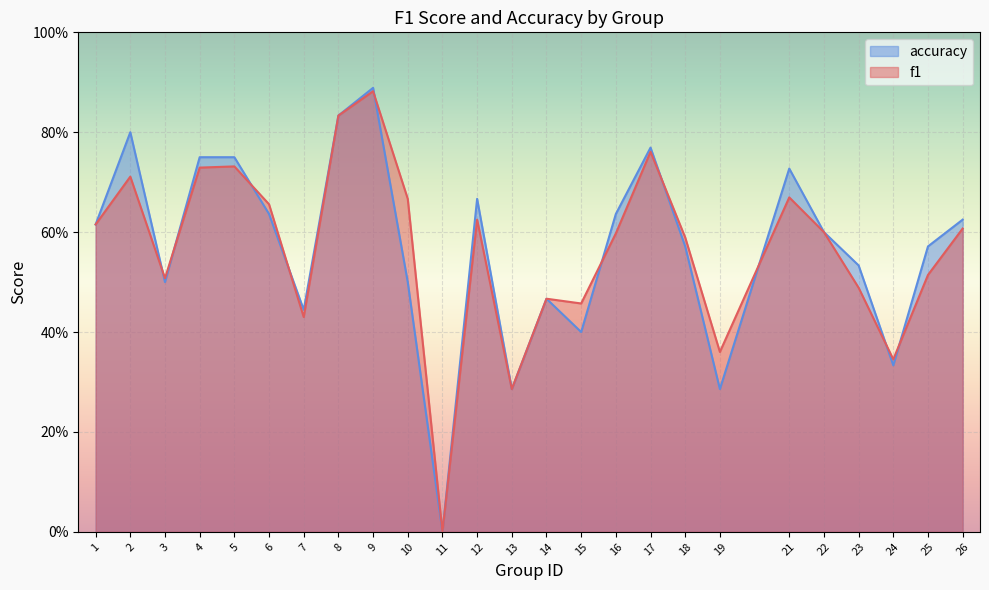

What is the total value across all series at 1?

1.2